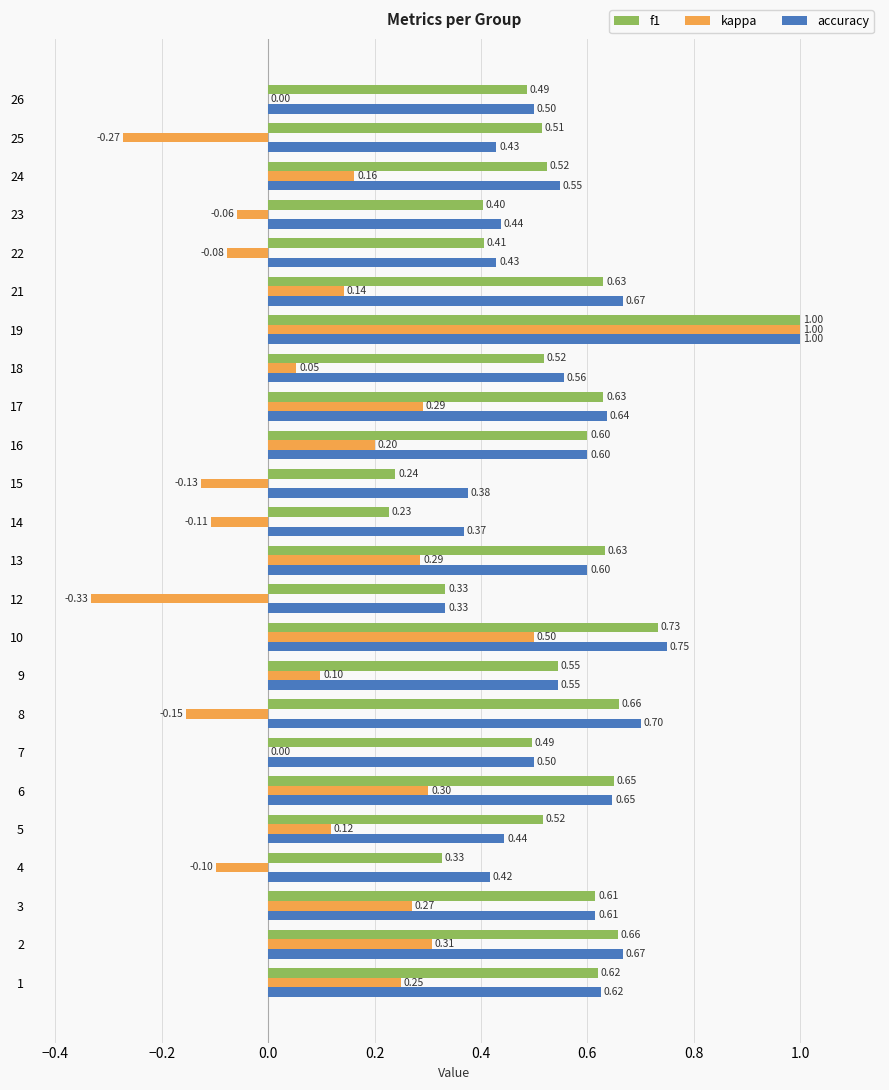

Which series has the largest total across all categories?

accuracy